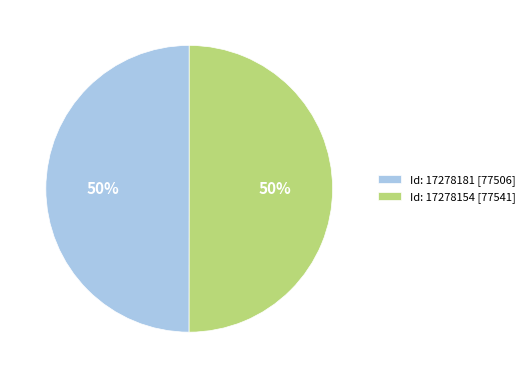

What is the ratio of the value at Id: 17278181 [77506] to the value at Id: 17278154 [77541]?

1.0